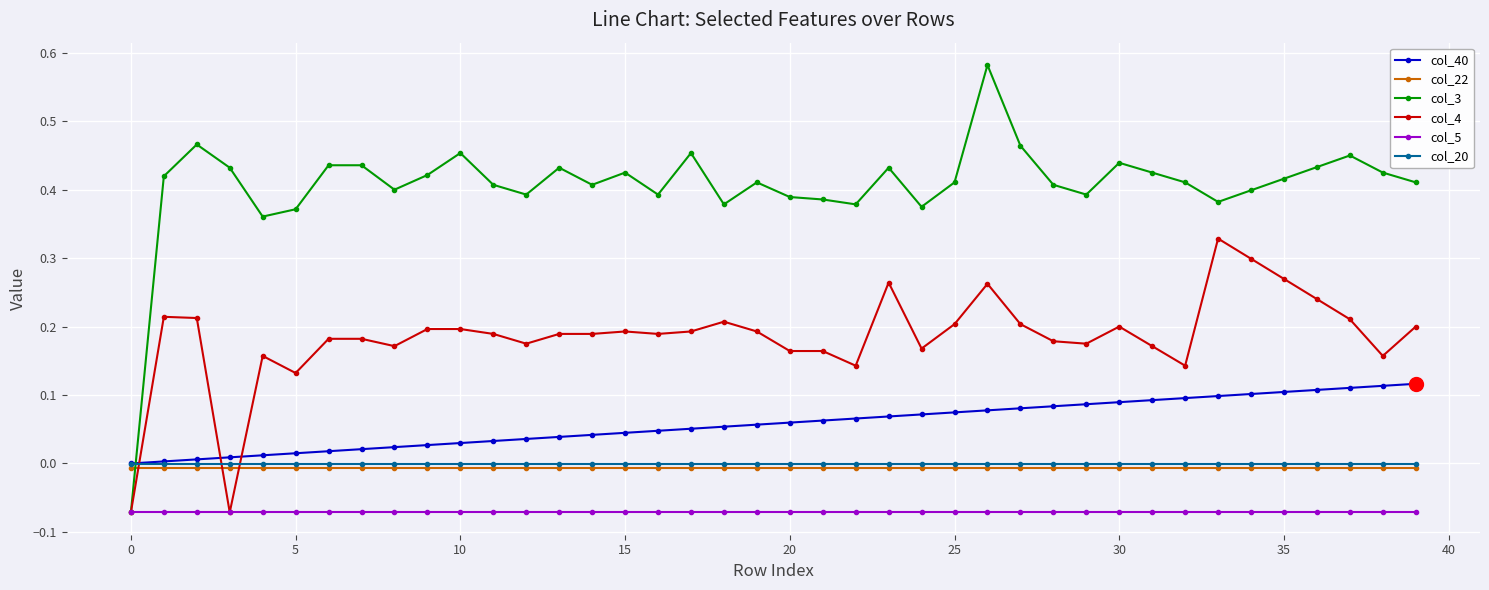

Which series has the largest total across all categories?

col_3